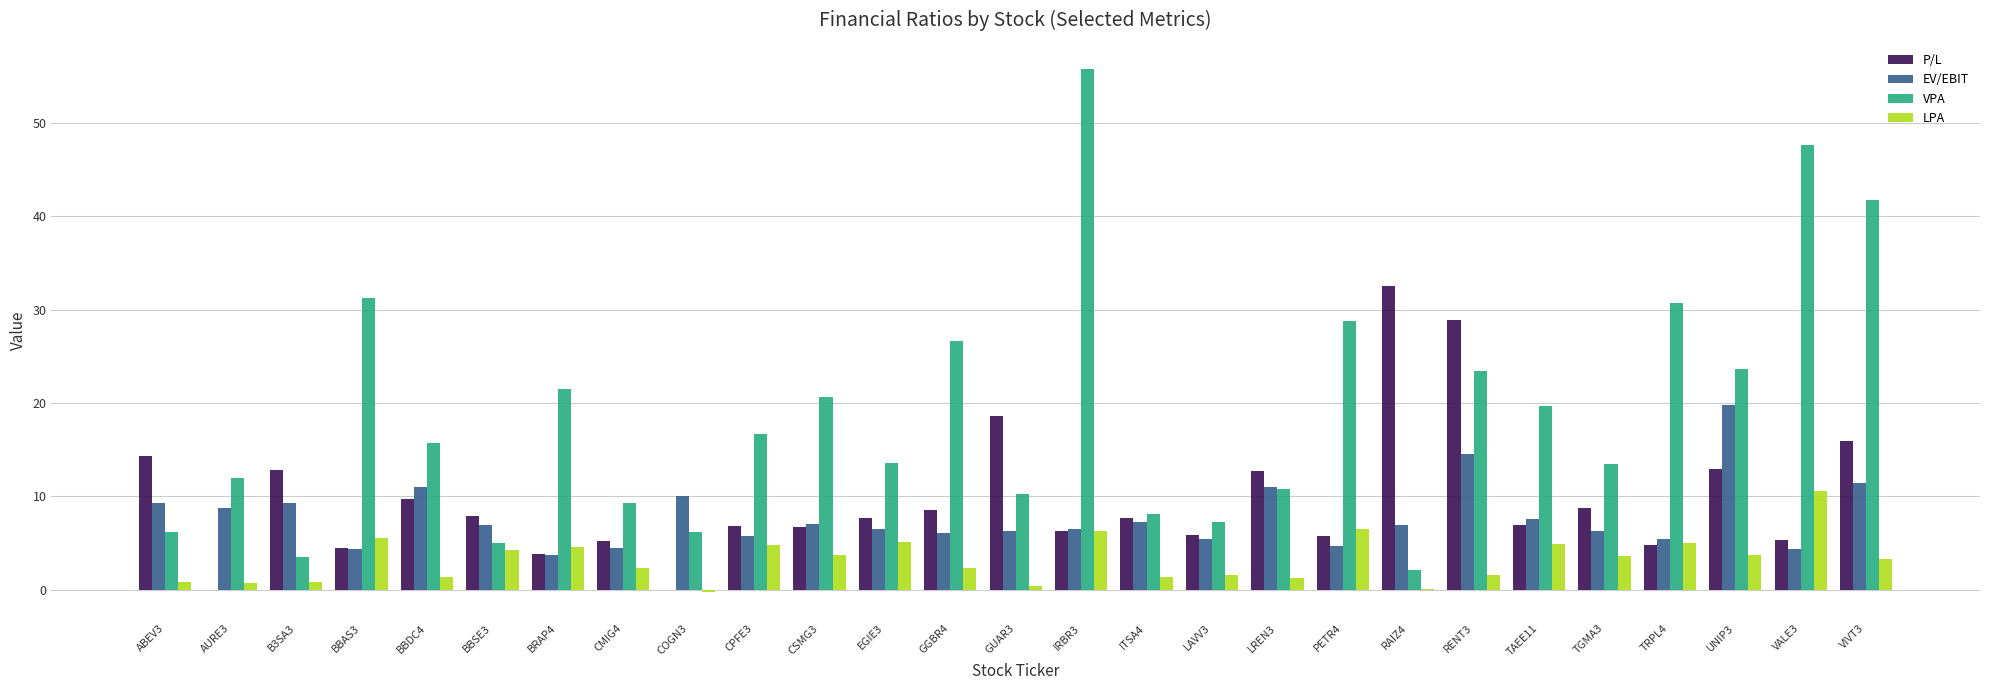

Are the bars horizontal?

No